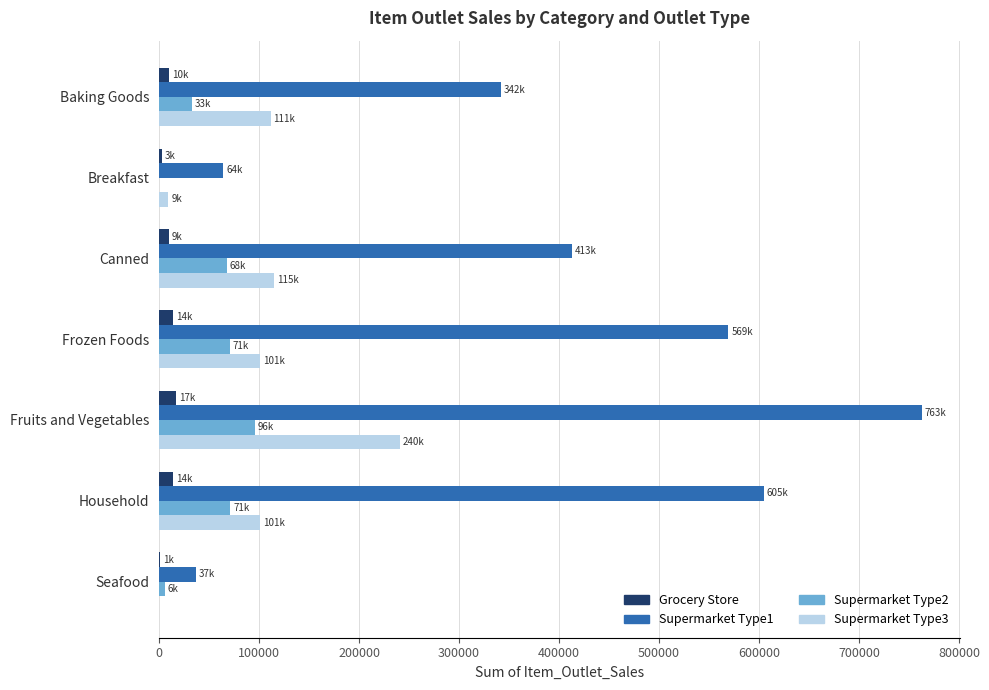

The value of Supermarket Type1 at Frozen Foods is 569438.8. True or false?

True